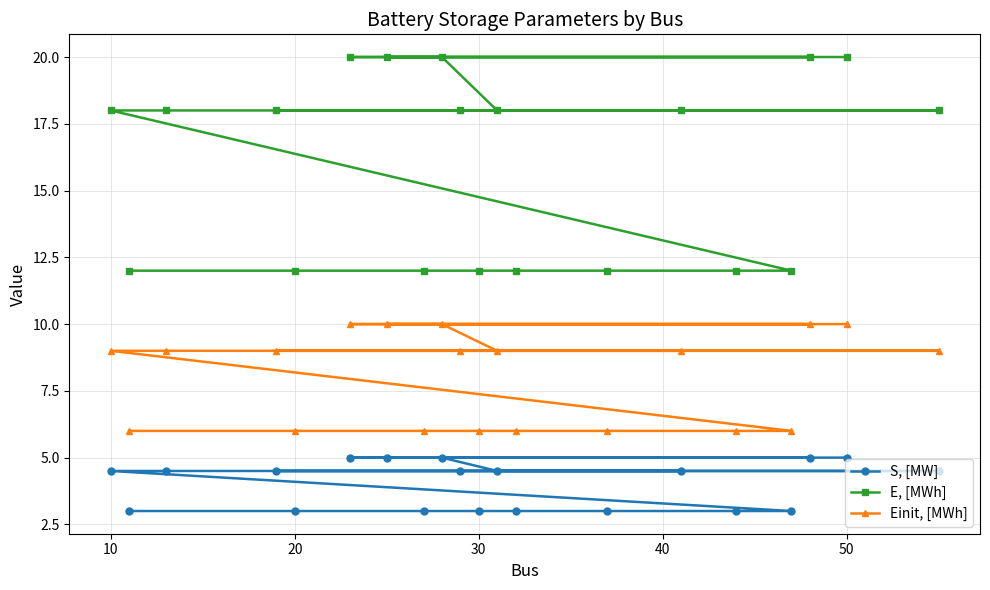

The S, [MW] series shows 4.5 at 10. True or false?

True